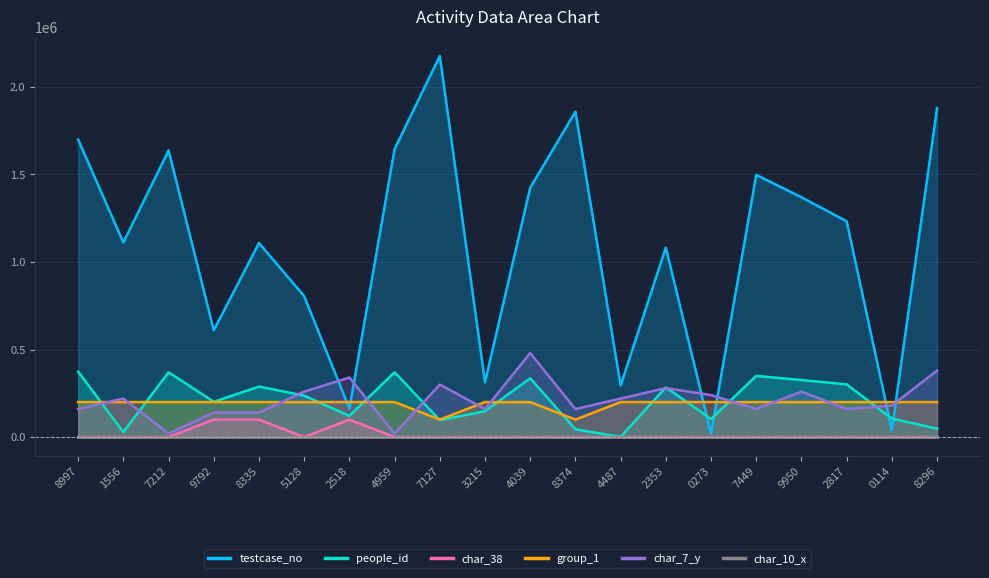

What is the difference between the maximum and minimum values in the char_7_y series?

460000